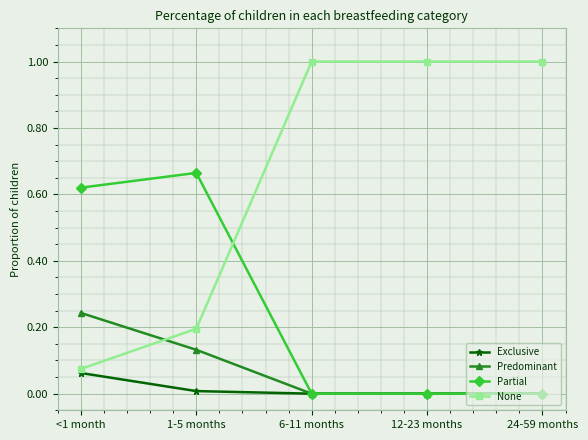

What is the difference between the None values at 12-23 months and 1-5 months?

0.8